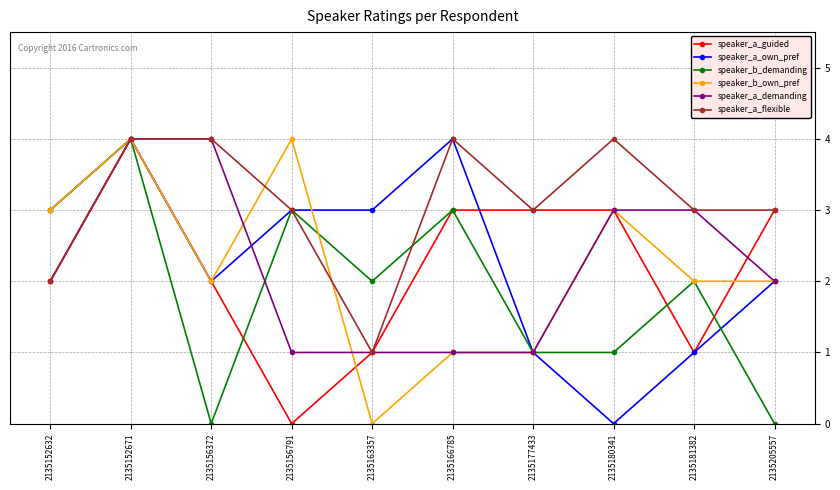

Read the speaker_b_own_pref value at 2135152671.

4